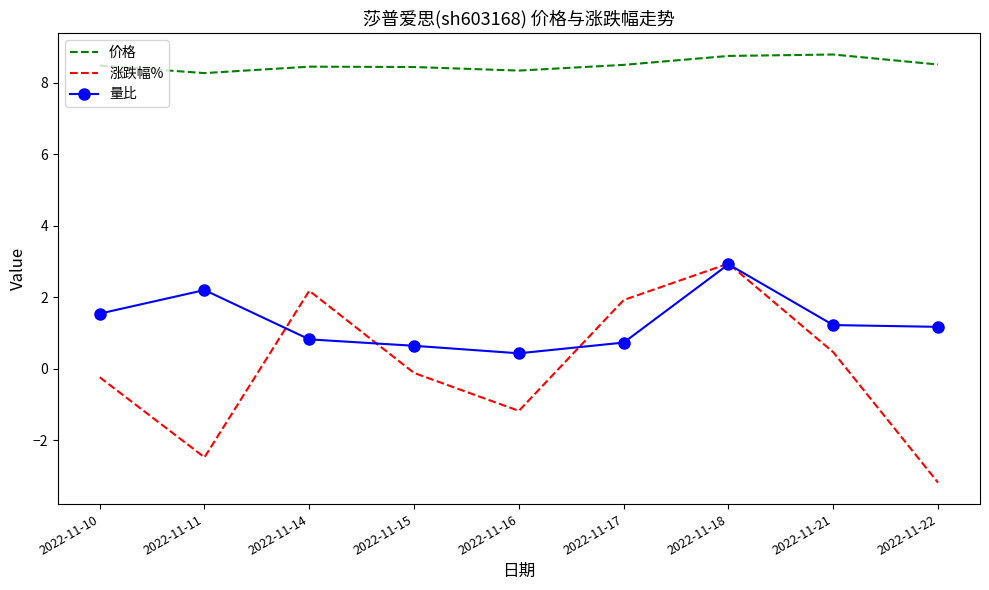

Which series has the largest range (max minus min)?

涨跌幅%